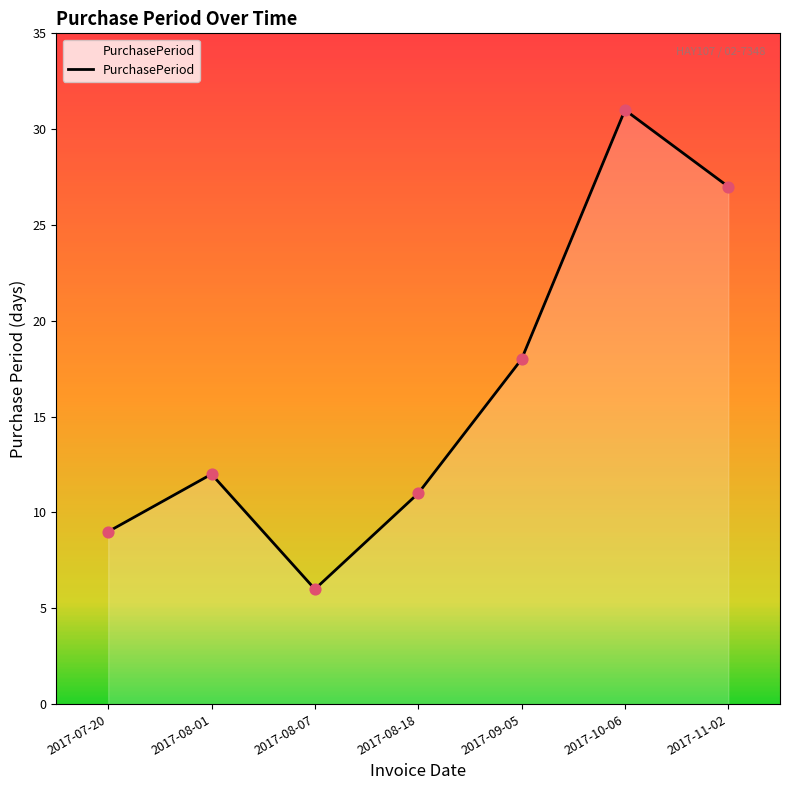

What is the change in value from 2017-08-01 to 2017-09-05?

+6